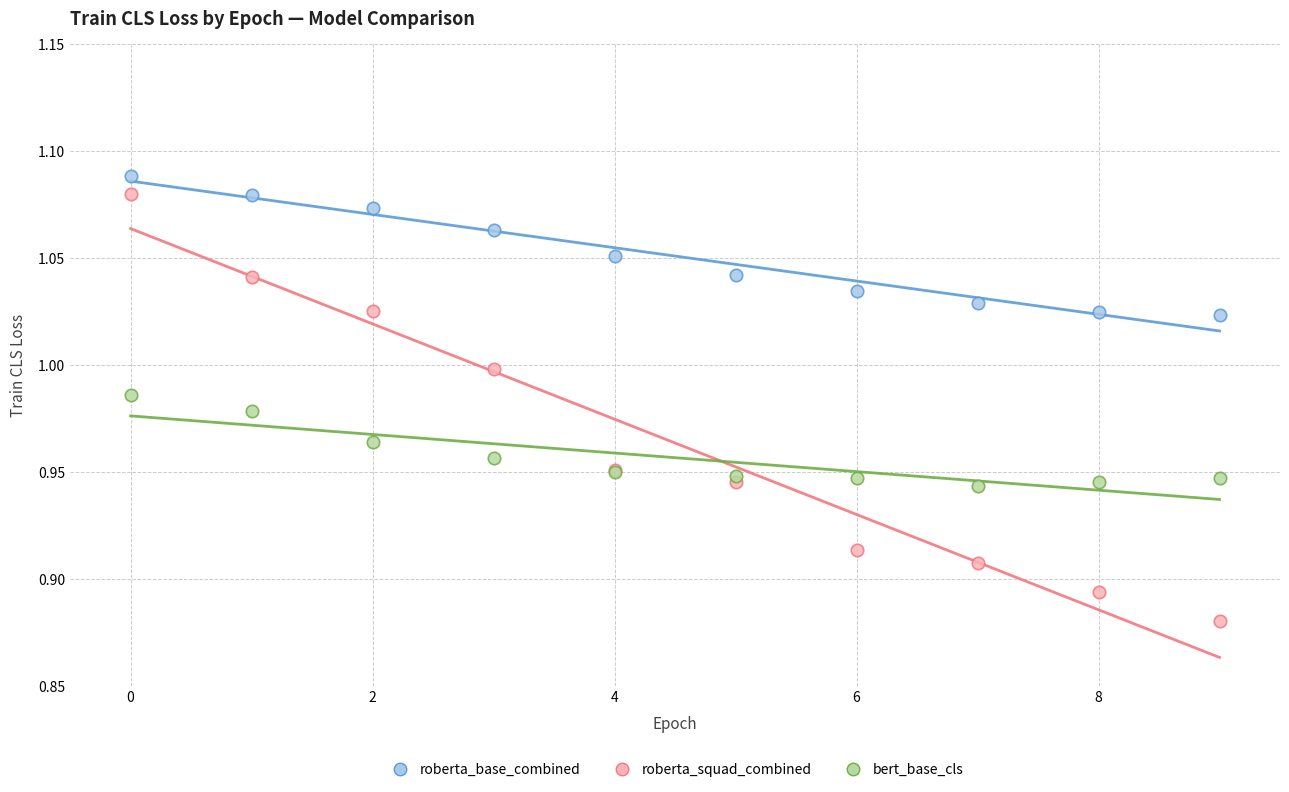

Which series has the largest Y range (max minus min)?

roberta_squad_combined